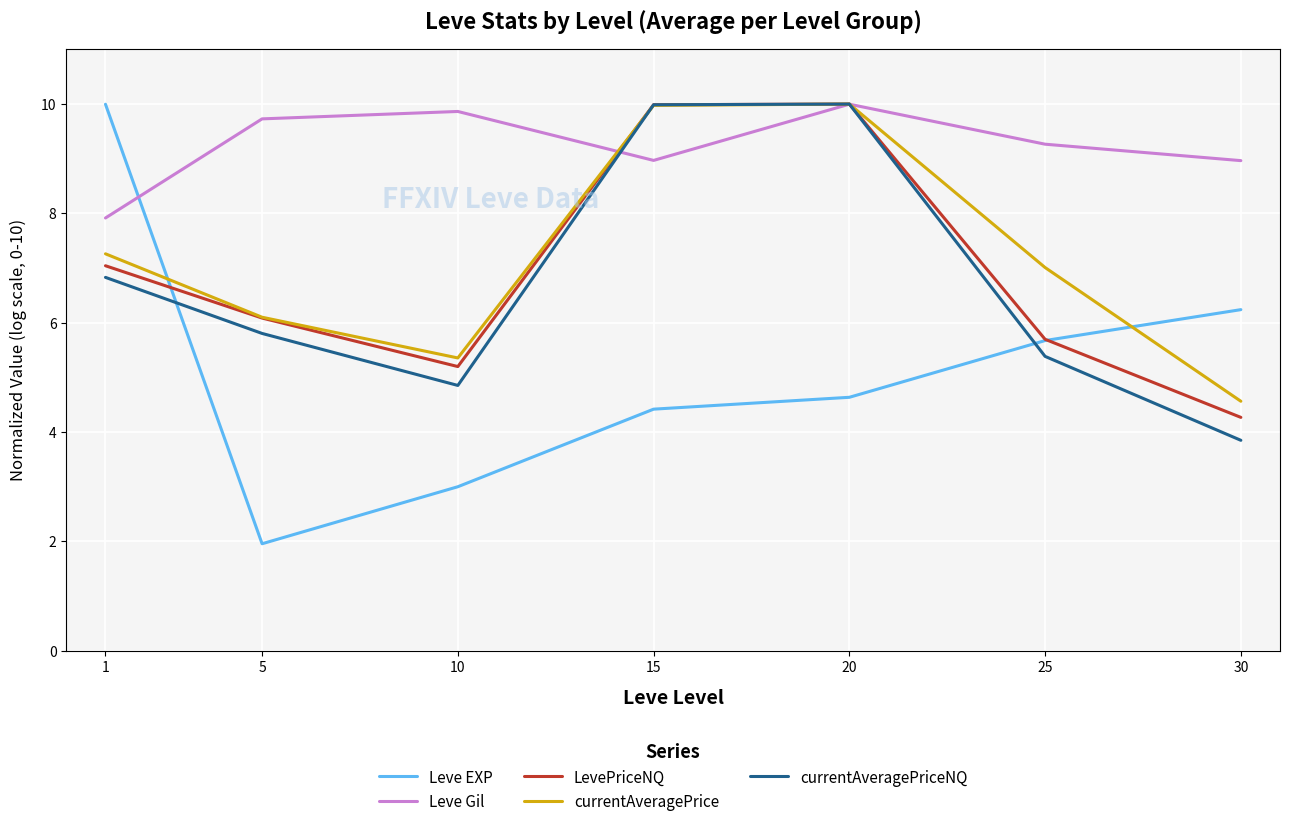

Which series has the largest range (max minus min)?

Leve EXP